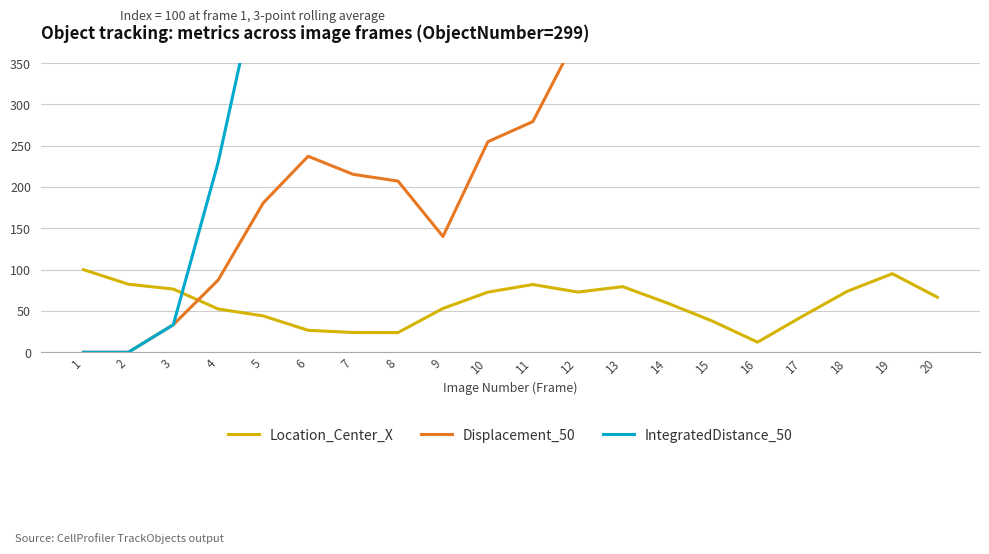

List the series in order of their overall mean, lowest first.

Location_Center_X, Displacement_50, IntegratedDistance_50